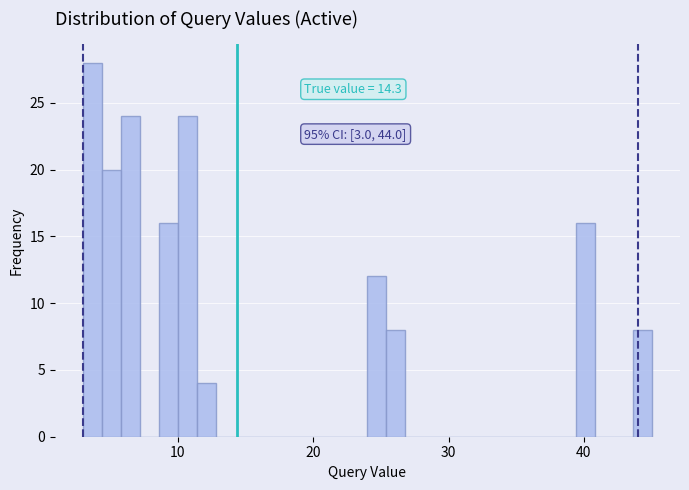

Around what value on the x-axis is the tallest bar? Give the approximate position of its centre, as read against the axis.

4